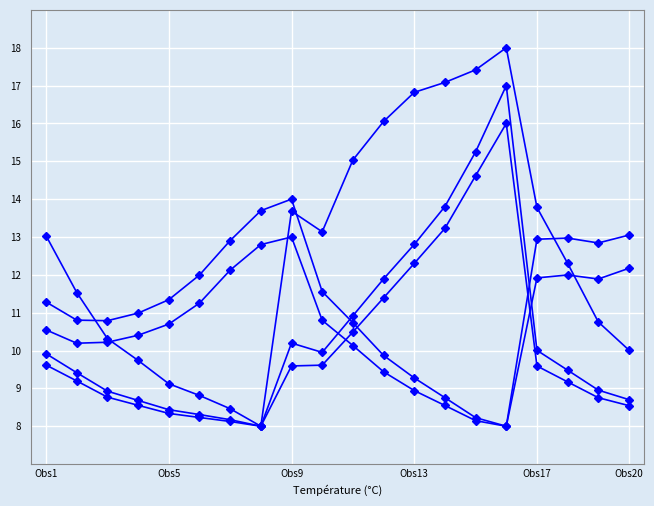

Does the chart have visible grid lines?

Yes